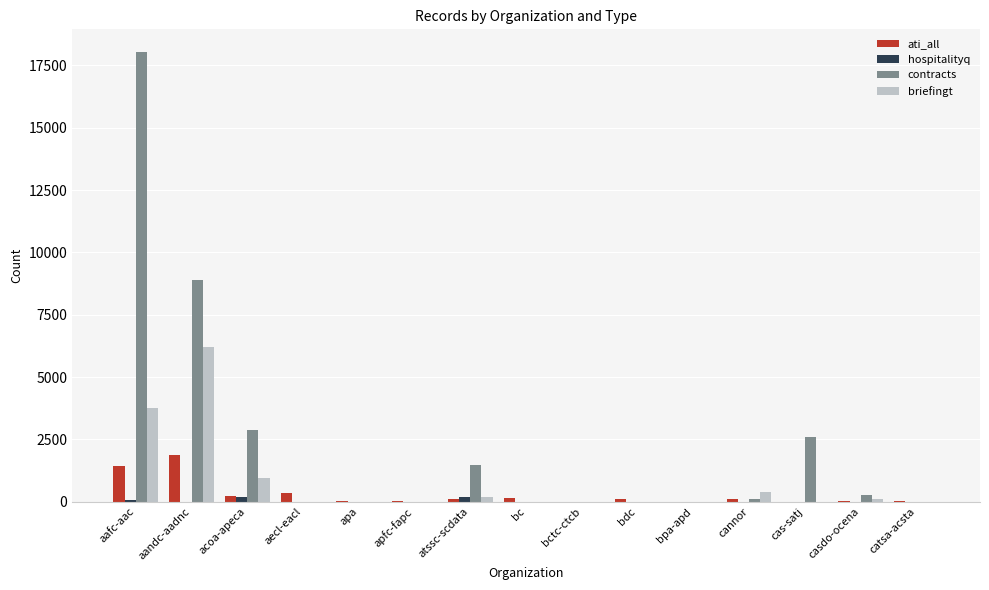

What is the highest value of the contracts series?

18042